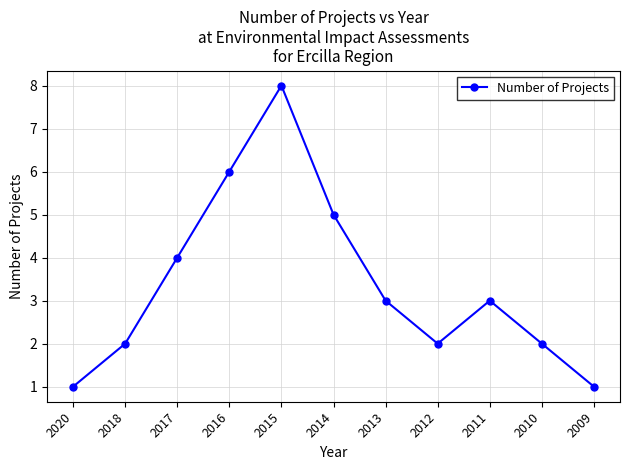

Which has a higher value, 2014 or 2010?

2014